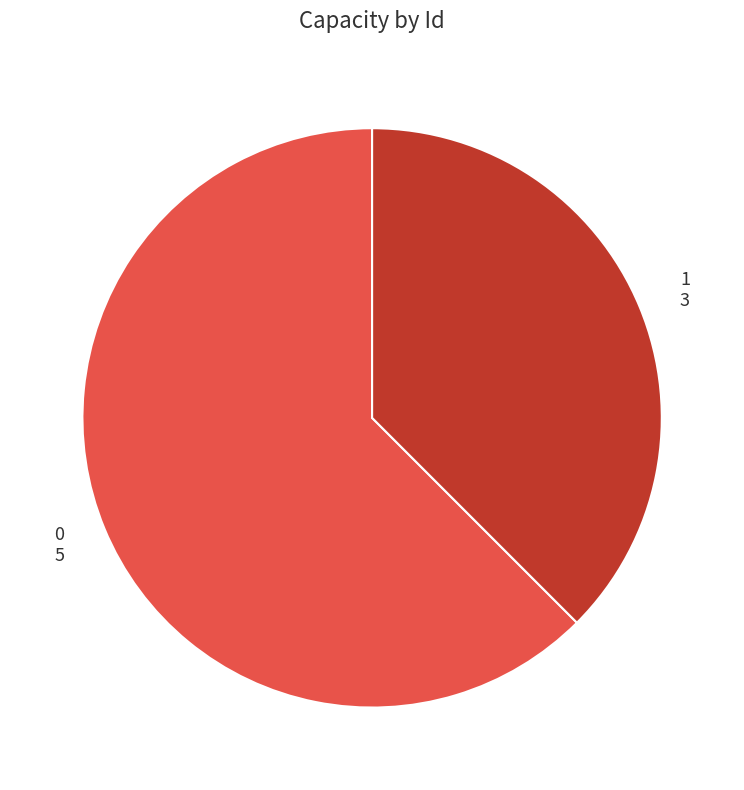

What is the smallest slice in the pie chart?

1